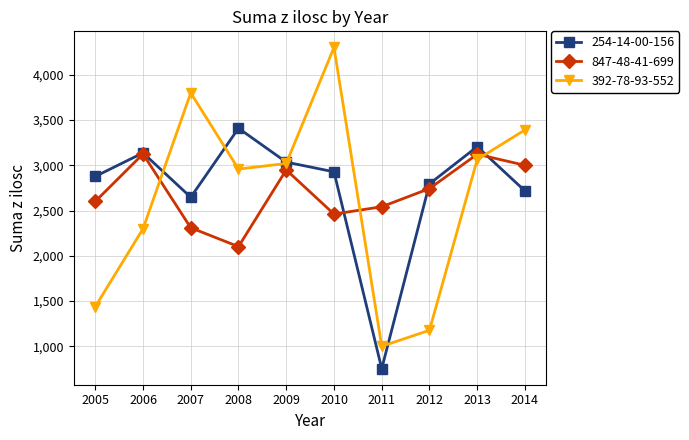

Between 2008 and 2012, which series saw the biggest shift?

392-78-93-552